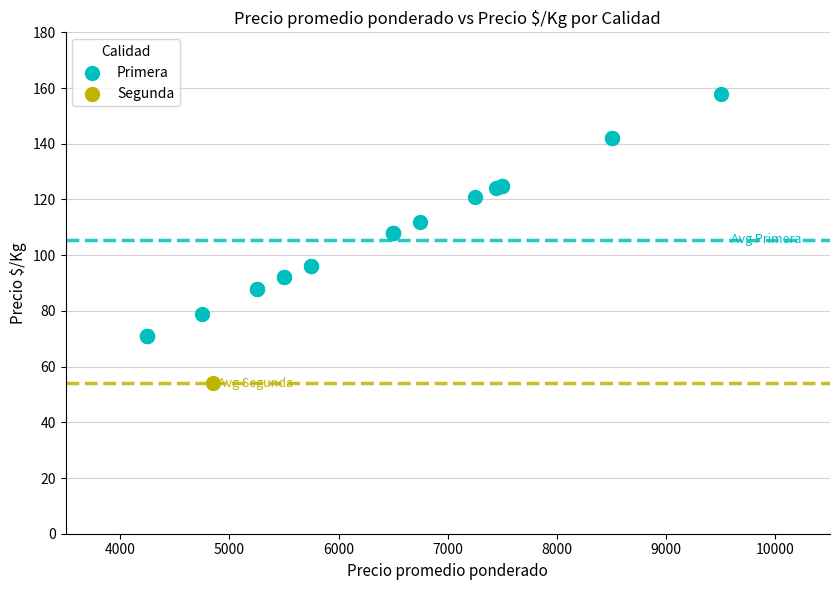

What are all the series names shown in the legend?

Primera, Segunda